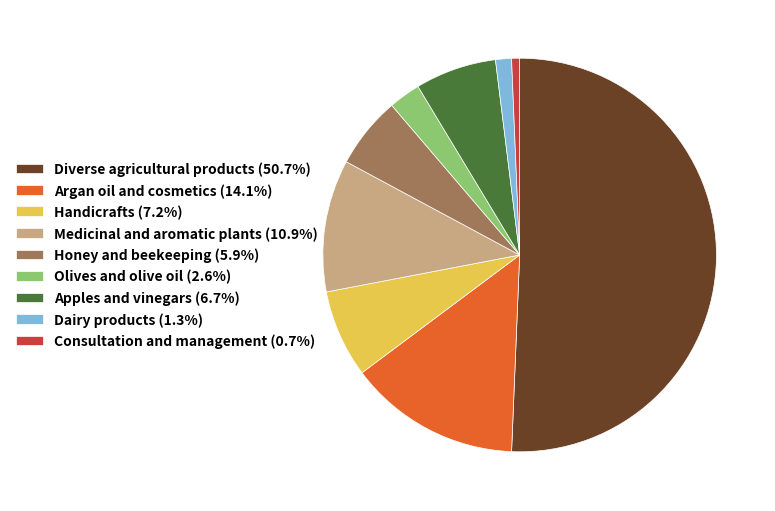

Which has a higher value, Dairy products or Honey and beekeeping?

Honey and beekeeping